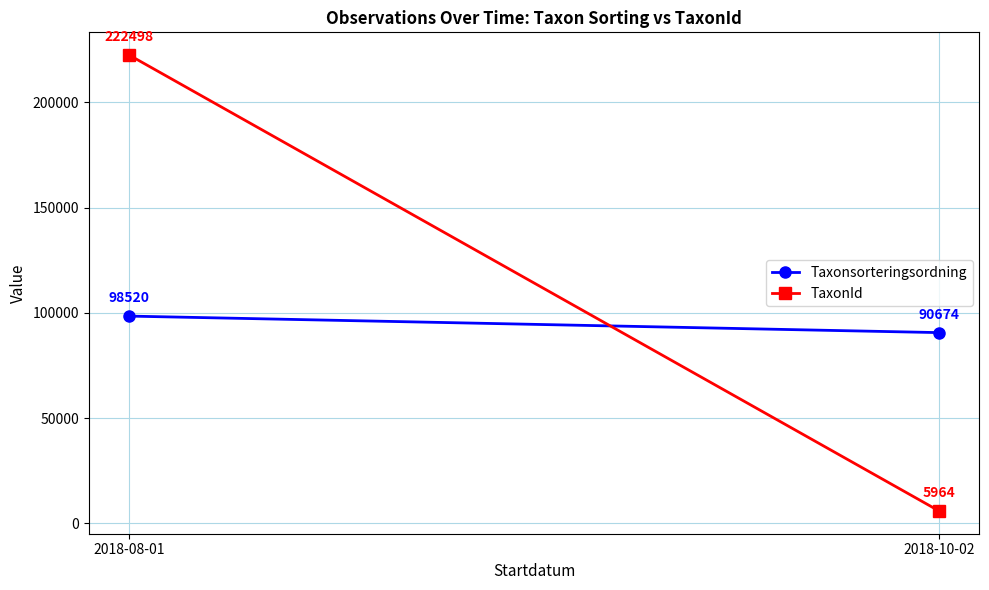

What position from the left is 2018-08-01?

1